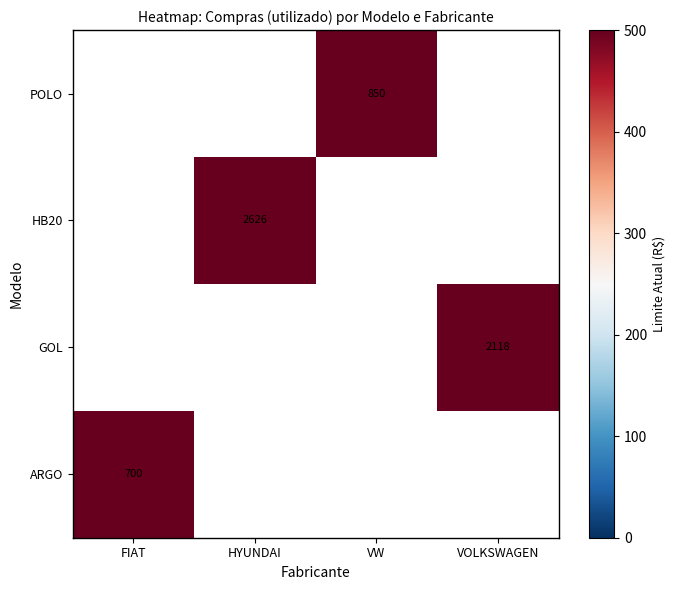

The POLO series shows 267 at VW. True or false?

False